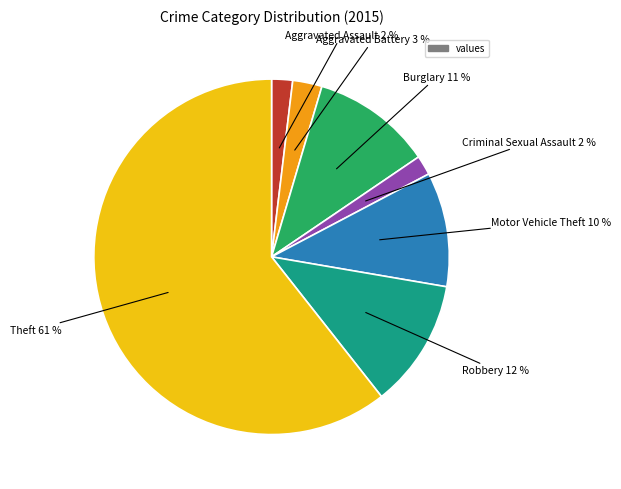

Is there any slice that represents more than half of the pie?

Yes